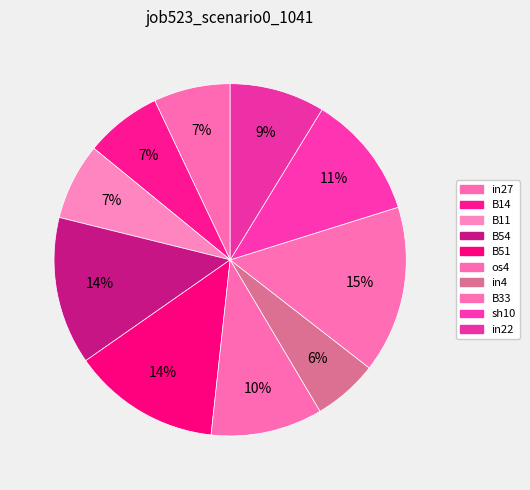

Between in22 and B33, which is larger?

B33